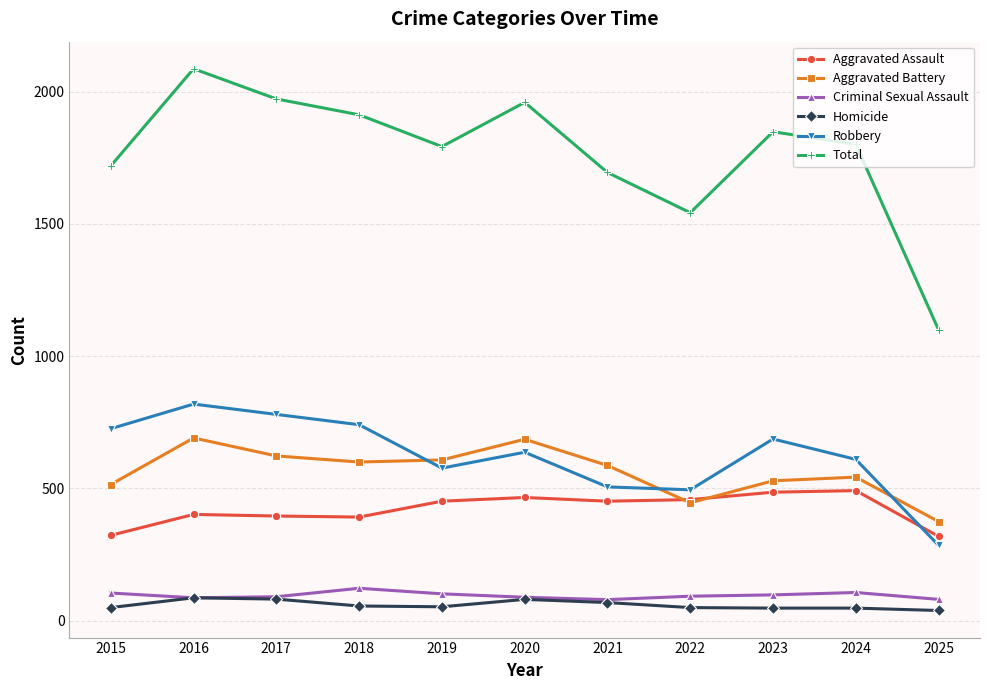

How many lines are shown in the chart?

6